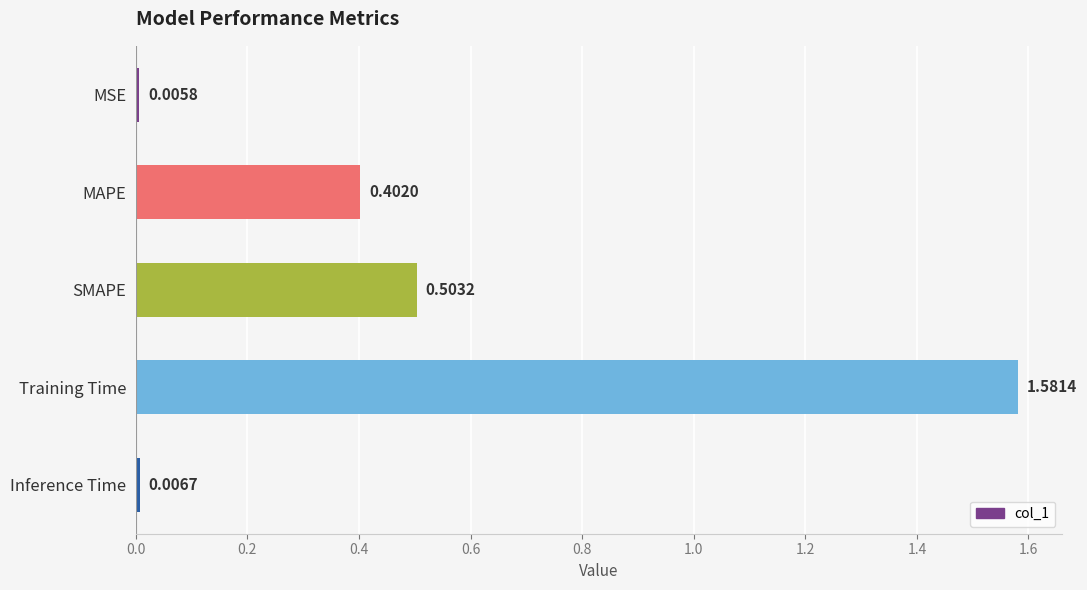

What is the change in value from MSE to SMAPE?

+0.5